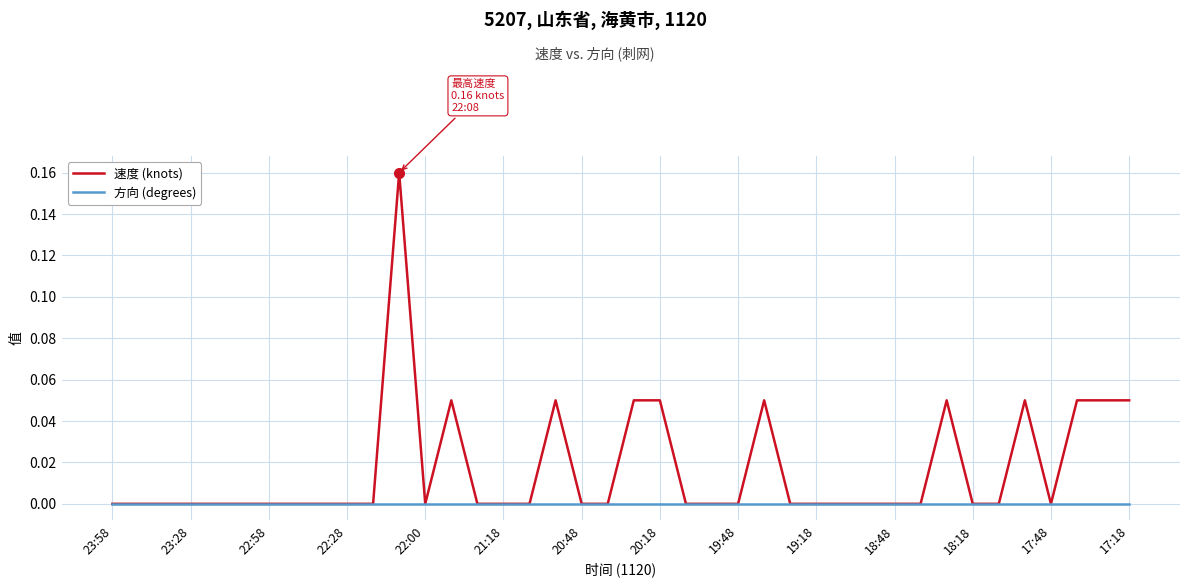

Which series has the largest total across all categories?

速度 (knots)